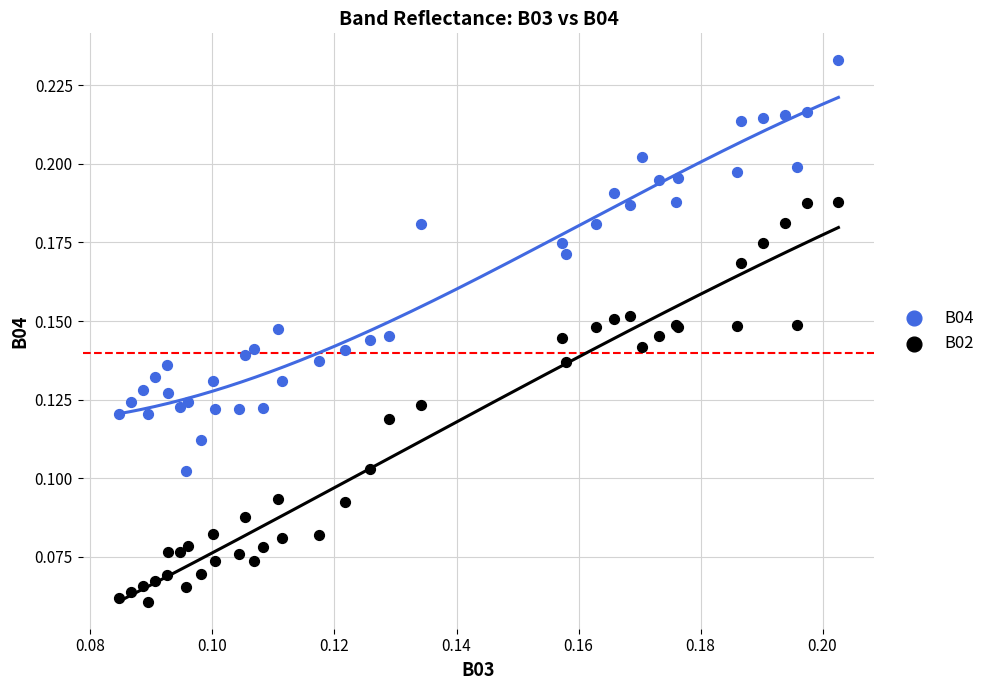

Which series contains the highest Y value?

B04